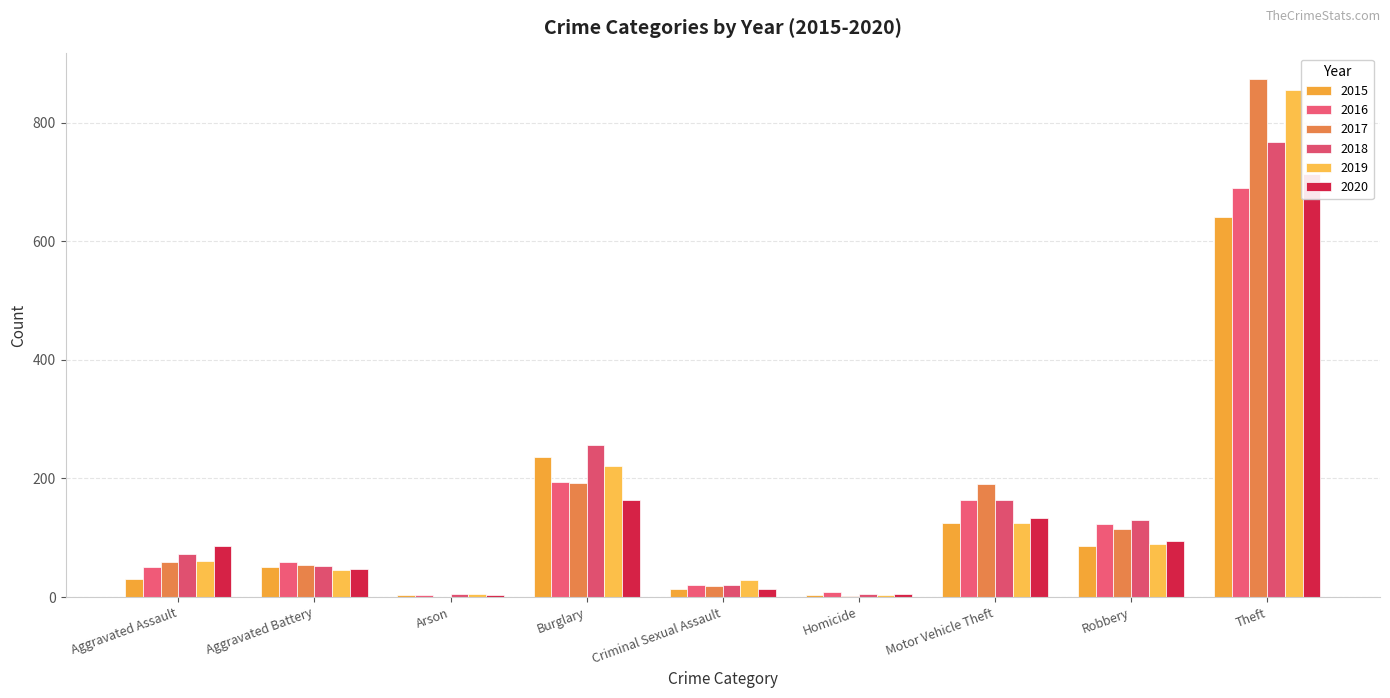

How many groups of bars are there?

9